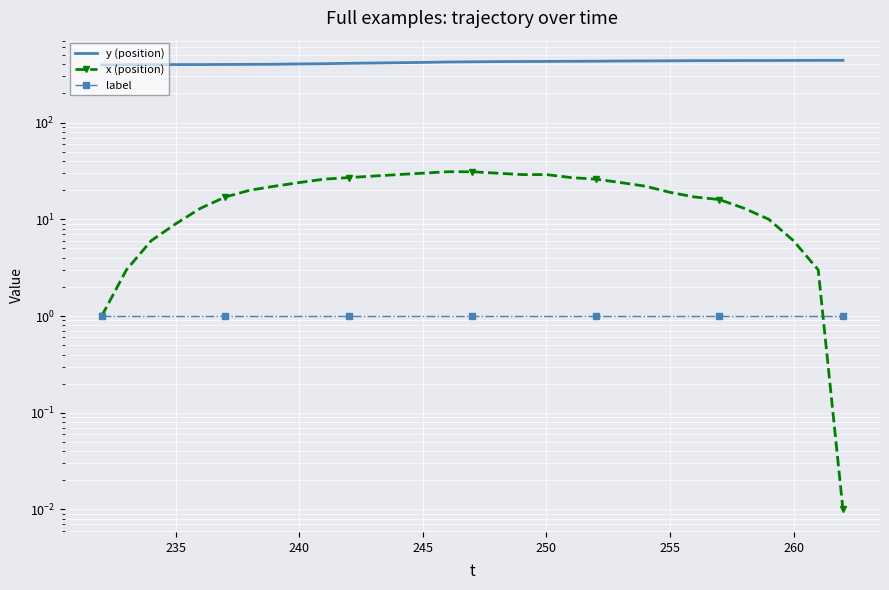

Reading left to right, extract all data points from this chart.

y (position): 394.0	396.0	397.0	398.0	398.0	399.0	400.0	401.0	404.0	406.0	410.0	413.0	416.0	419.0	423.0	425.0	427.0	428.0	429.0	430.0	431.0	433.0	434.0	435.0	437.0	437.0	438.0	438.0	439.0	440.0	440.0
x (position): 1.0	3.0	6.0	9.0	13.0	17.0	20.0	22.0	24.0	26.0	27.0	28.0	29.0	30.0	31.0	31.0	30.0	29.0	29.0	27.0	26.0	24.0	22.0	19.0	17.0	16.0	13.0	10.0	6.0	3.0	0.0
label: 1.0	1.0	1.0	1.0	1.0	1.0	1.0	1.0	1.0	1.0	1.0	1.0	1.0	1.0	1.0	1.0	1.0	1.0	1.0	1.0	1.0	1.0	1.0	1.0	1.0	1.0	1.0	1.0	1.0	1.0	1.0